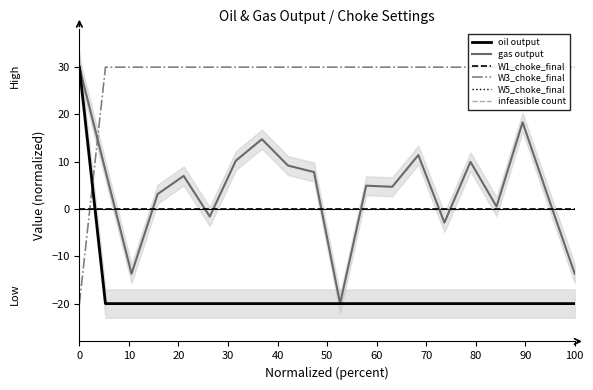

Reading right to left, what are all the values shown in this chart?

oil output: -20.0	-20.0	-20.0	-20.0	-20.0	-20.0	-20.0	-20.0	-20.0	-20.0	-20.0	-20.0	-20.0	-20.0	-20.0	-20.0	-20.0	-20.0	-20.0	30.0
gas output: -13.7	2.2	18.3	0.5	10.0	-2.9	11.4	4.7	4.9	-20.0	7.8	9.2	14.8	10.2	-1.6	7.0	3.2	-13.7	8.1	30.0
W1_choke_final: 0.0	0.0	0.0	0.0	0.0	0.0	0.0	0.0	0.0	0.0	0.0	0.0	0.0	0.0	0.0	0.0	0.0	0.0	0.0	0.0
W3_choke_final: 30.0	30.0	30.0	30.0	30.0	30.0	30.0	30.0	30.0	30.0	30.0	30.0	30.0	30.0	30.0	30.0	30.0	30.0	30.0	-20.0
W5_choke_final: -20.0	-20.0	-20.0	-20.0	-20.0	-20.0	-20.0	-20.0	-20.0	-20.0	-20.0	-20.0	-20.0	-20.0	-20.0	-20.0	-20.0	-20.0	-20.0	30.0
infeasible count: 0.0	0.0	0.0	0.0	0.0	0.0	0.0	0.0	0.0	0.0	0.0	0.0	0.0	0.0	0.0	0.0	0.0	0.0	0.0	0.0